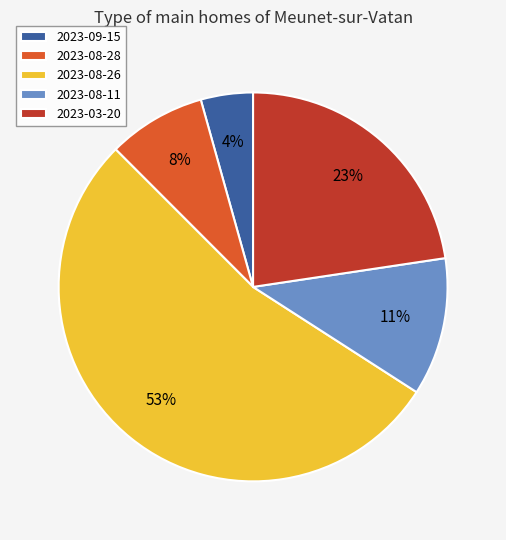

How many segments does this pie chart have?

5